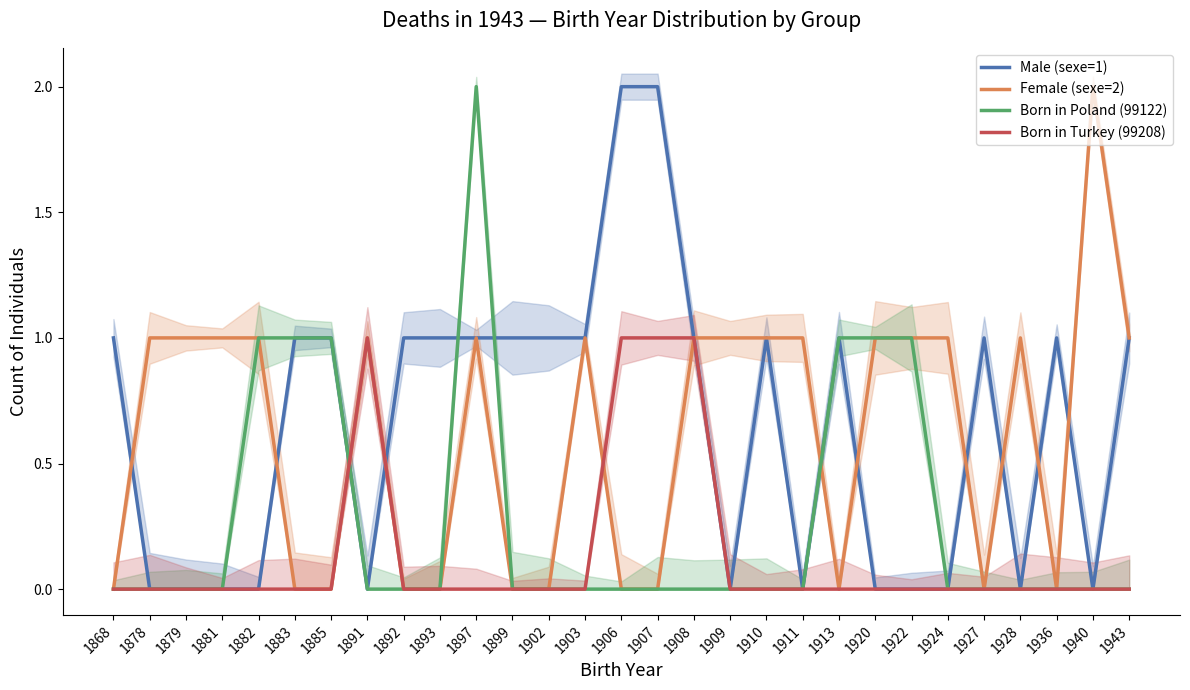

Rank the categories by Male (sexe=1) value from highest to lowest.

1906, 1907, 1868, 1883, 1885, 1892, 1893, 1897, 1899, 1902, 1903, 1908, 1910, 1913, 1927, 1936, 1943, 1878, 1879, 1881, 1882, 1891, 1909, 1911, 1920, 1922, 1924, 1928, 1940